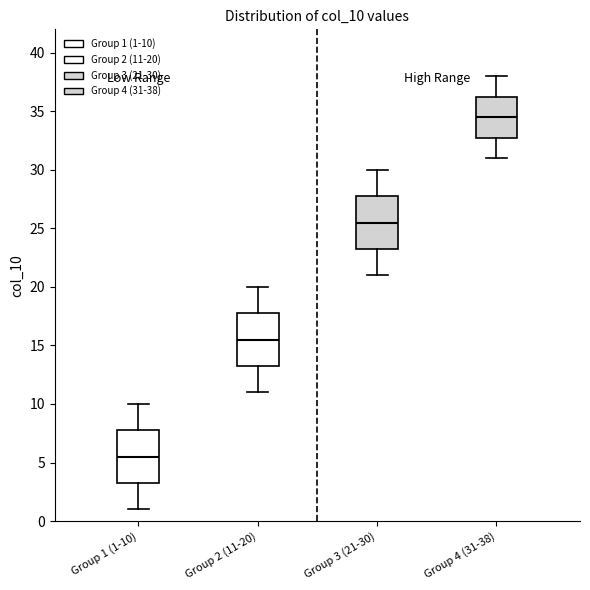

Reading left to right, transcribe this box plot: for each box, give where its median line is, the range the box spans, and where its two whiskers end, as read against the y-axis. The values are not printed on the chart, so give them approximately, as read against the axis.

Group 1 (1-10): median 5.5, box 3.5 to 8.0, whiskers 1.0 to 10.0
Group 2 (11-20): median 15.5, box 13.5 to 18.0, whiskers 11.0 to 20.0
Group 3 (21-30): median 25.5, box 23.5 to 28.0, whiskers 21.0 to 30.0
Group 4 (31-38): median 34.5, box 33.0 to 36.5, whiskers 31.0 to 38.0